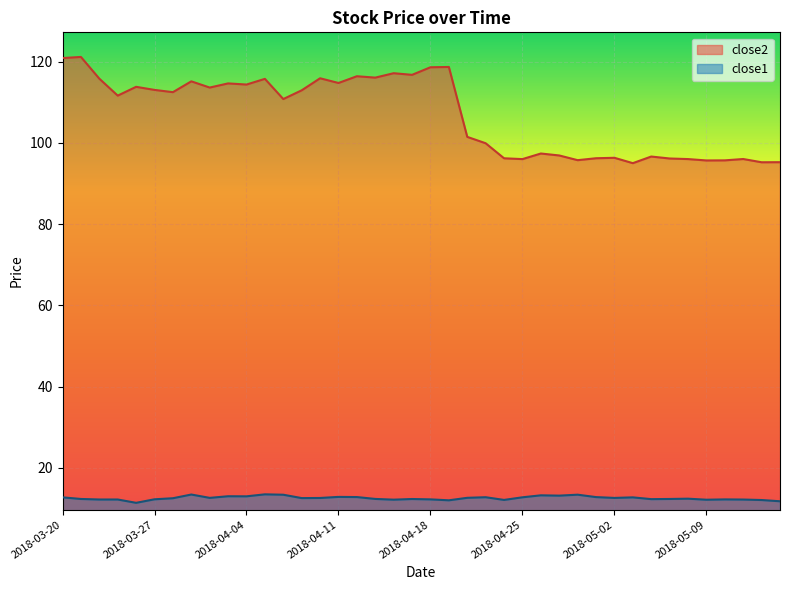

What position from the left is 2018-04-09?

14